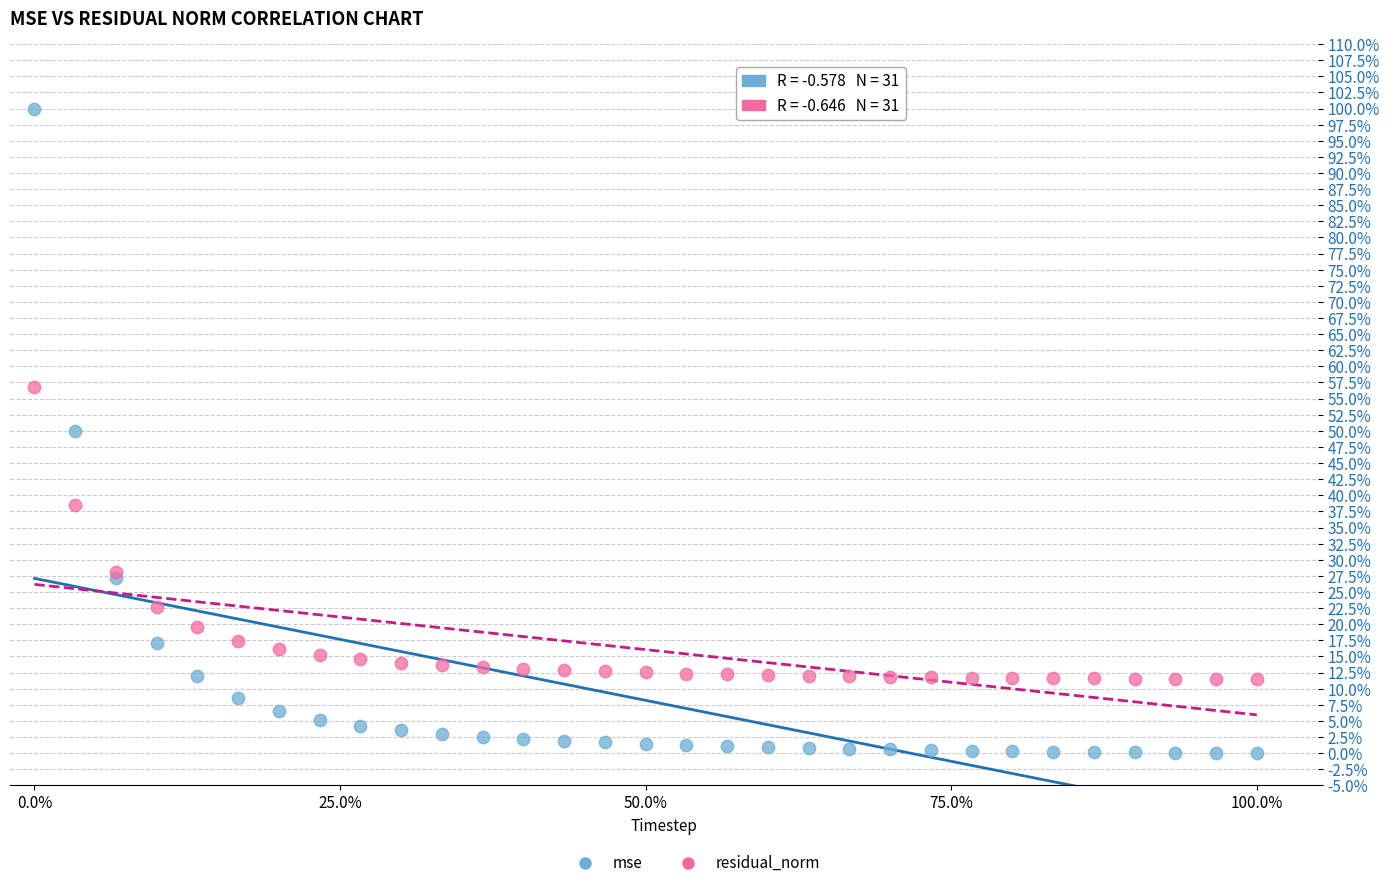

Which series has the widest spread of Y values?

mse